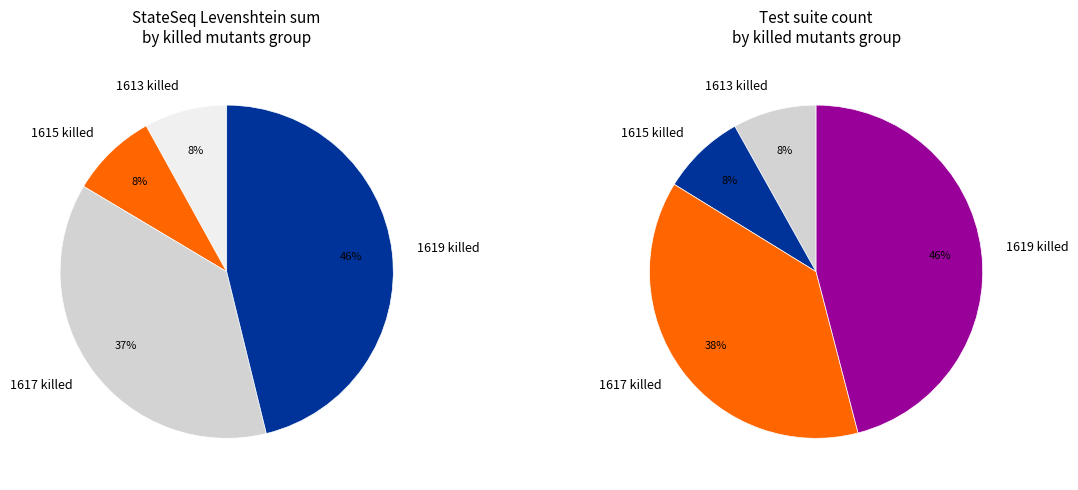

Is it true that 1621 is 30% of the pie?

False